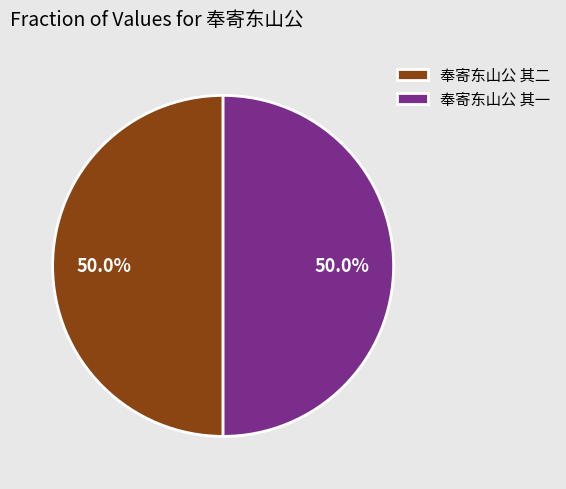

How many slices are in this pie chart?

2